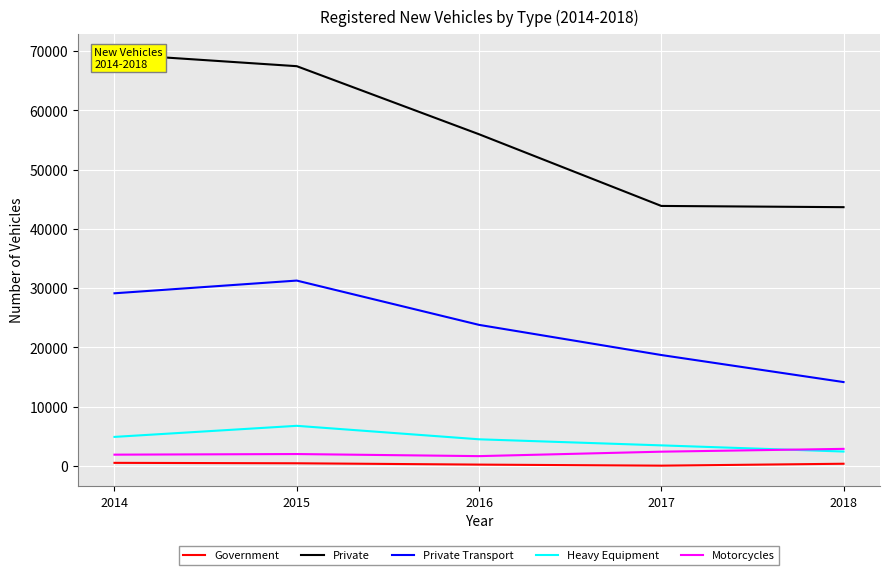

What are all the series names shown in the legend?

Government, Private, Private Transport, Heavy Equipment, Motorcycles